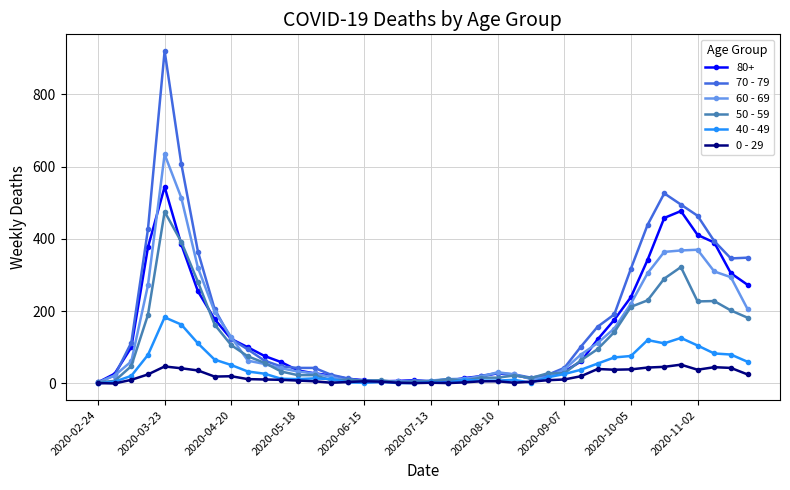

True or false: 0 - 29 has more than 0 interior local peaks.

True